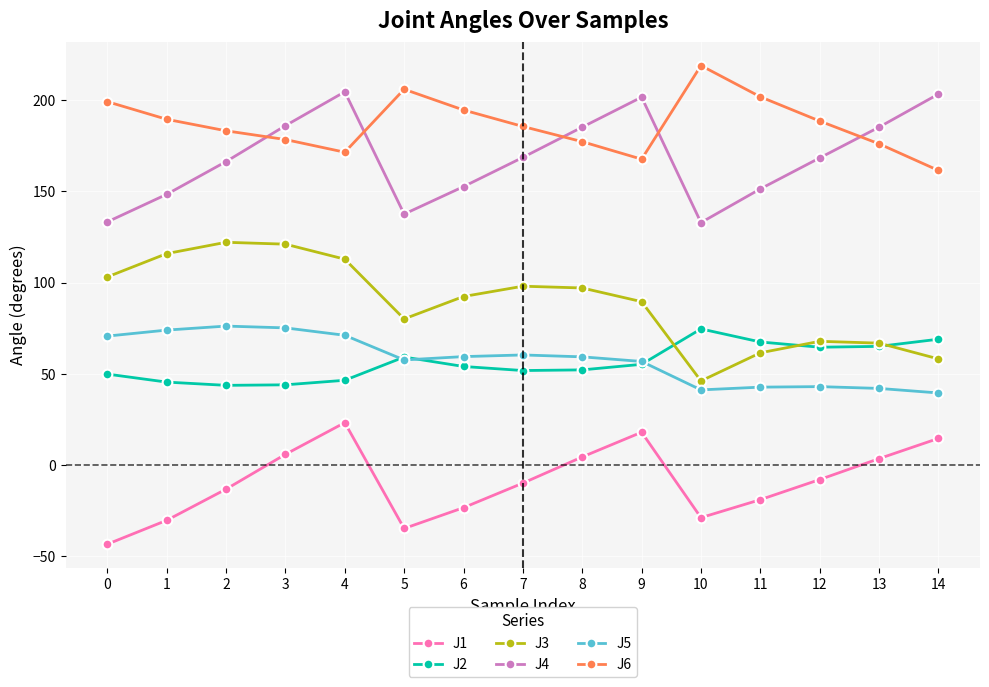

What is the difference between the maximum and minimum values in the J3 series?

76.0